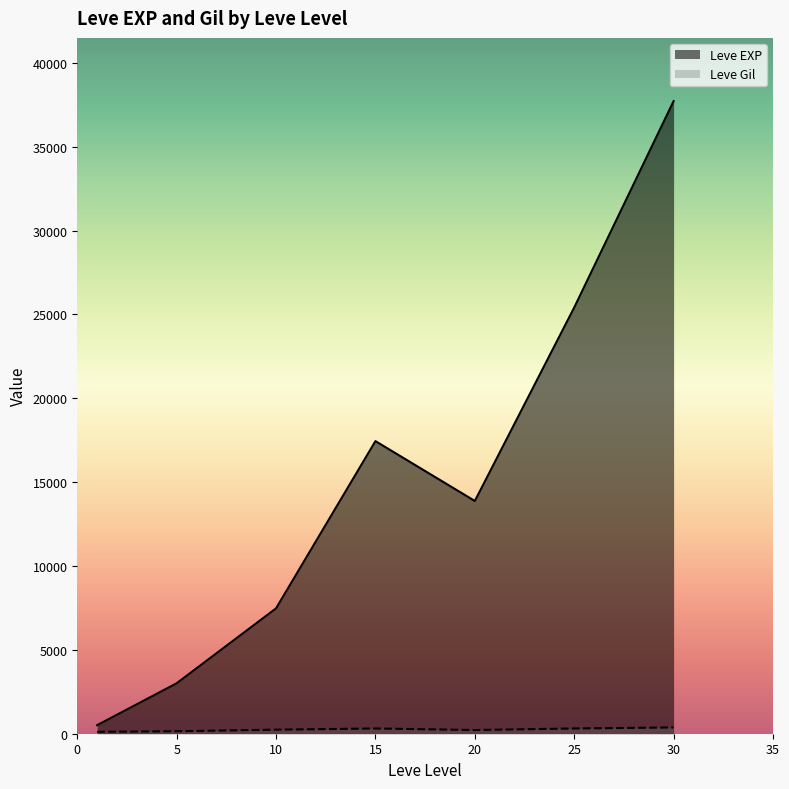

What is the maximum value shown in the chart?

37715.0